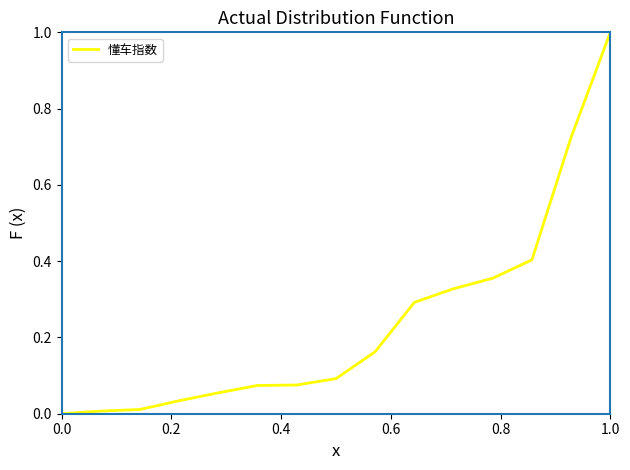

What is the difference between the maximum and minimum values?

1.0